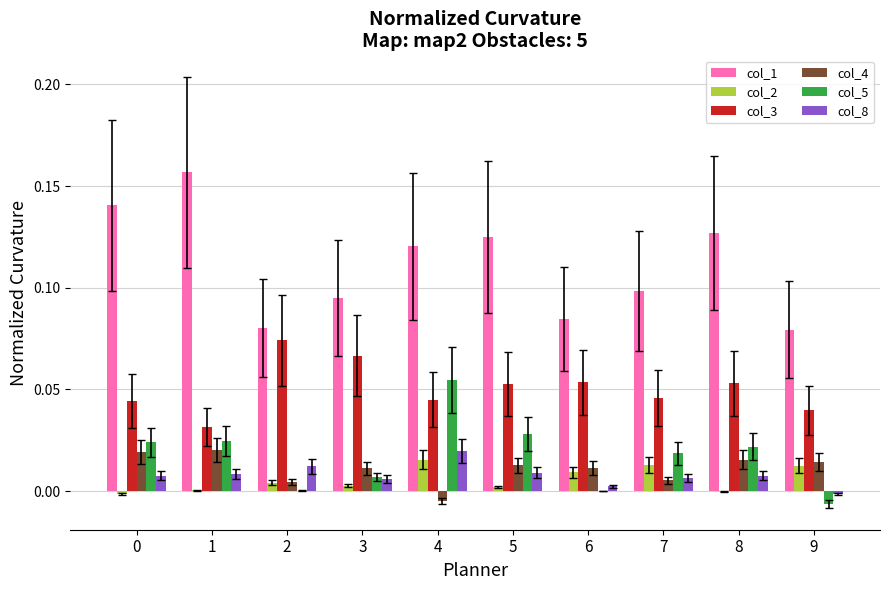

How many groups of bars are there?

10